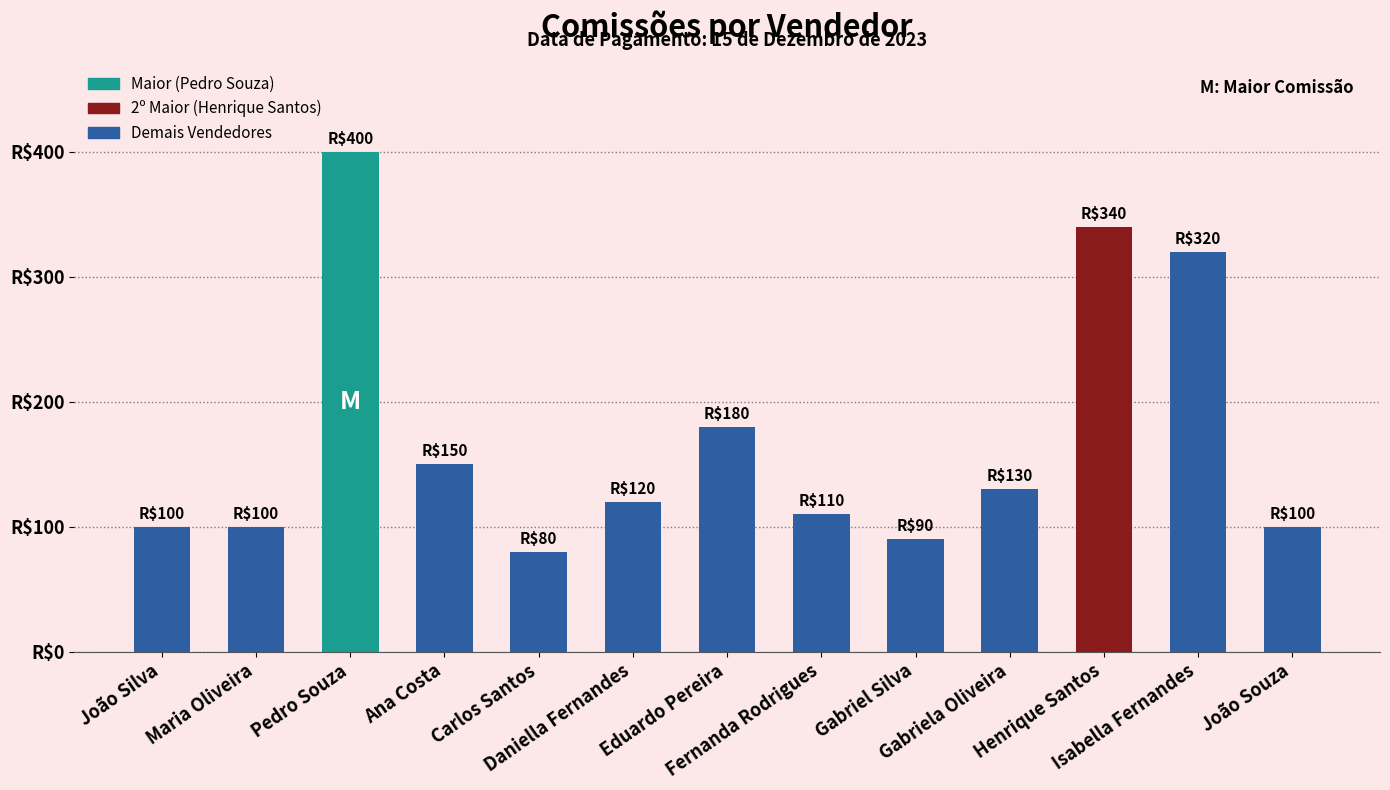

Rank the categories by value from highest to lowest.

Pedro Souza, Henrique Santos, Isabella Fernandes, Eduardo Pereira, Ana Costa, Gabriela Oliveira, Daniella Fernandes, Fernanda Rodrigues, João Silva, Maria Oliveira, João Souza, Gabriel Silva, Carlos Santos